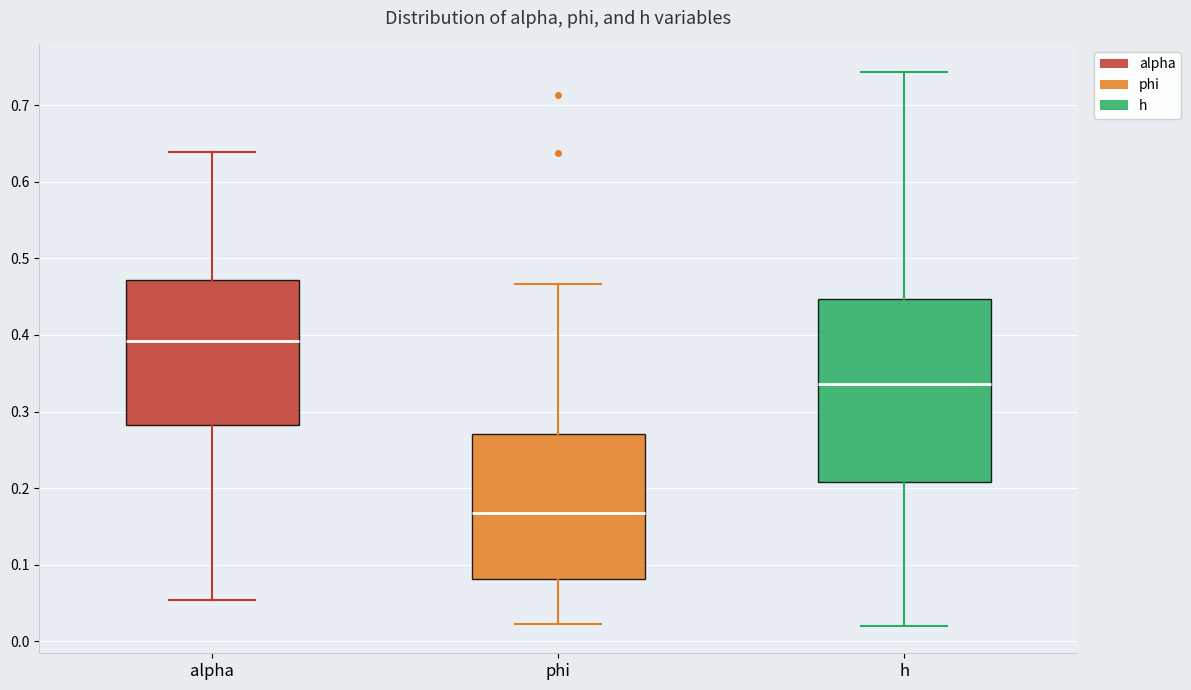

Reading left to right, transcribe this box plot: for each box, give where its median line is, the range the box spans, and where its two whiskers end, as read against the y-axis. The values are not printed on the chart, so give them approximately, as read against the axis.

alpha: median 0.39, box 0.28 to 0.47, whiskers 0.05 to 0.64
phi: median 0.17, box 0.08 to 0.27, whiskers 0.02 to 0.47
h: median 0.34, box 0.21 to 0.45, whiskers 0.02 to 0.74